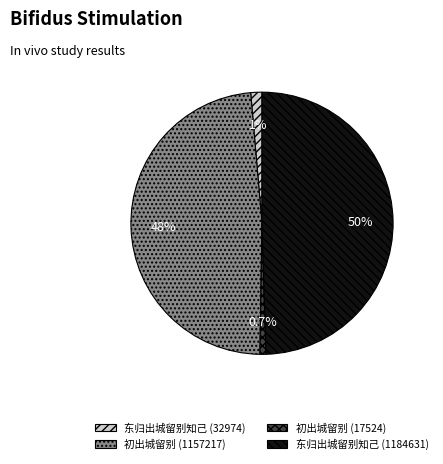

True or false: 初出城留别 (1157217) accounts for 48% of the total.

True